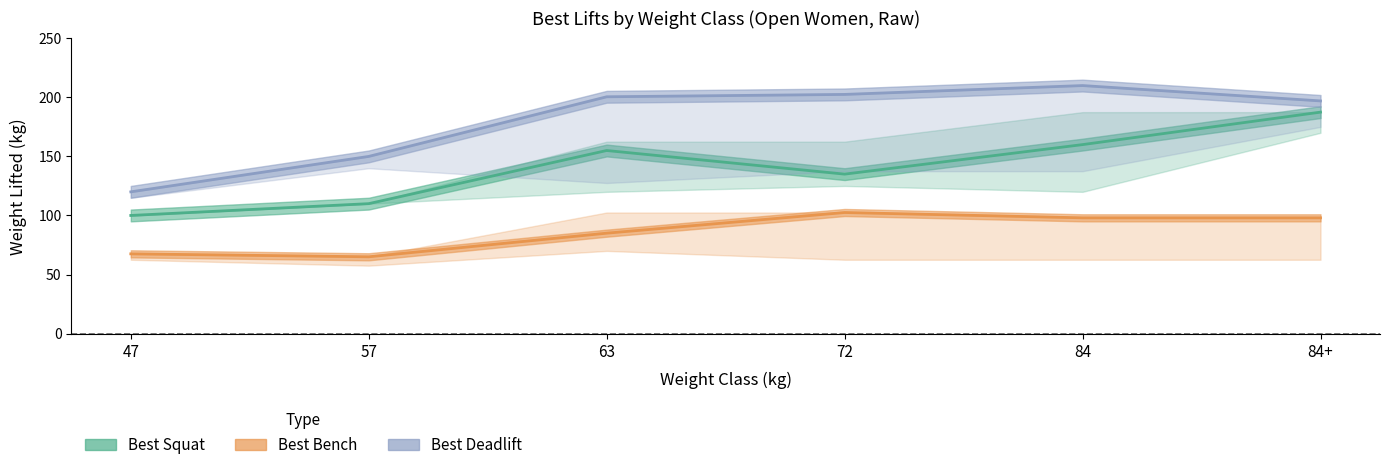

At which category does Best Squat reach its first local valley?

72